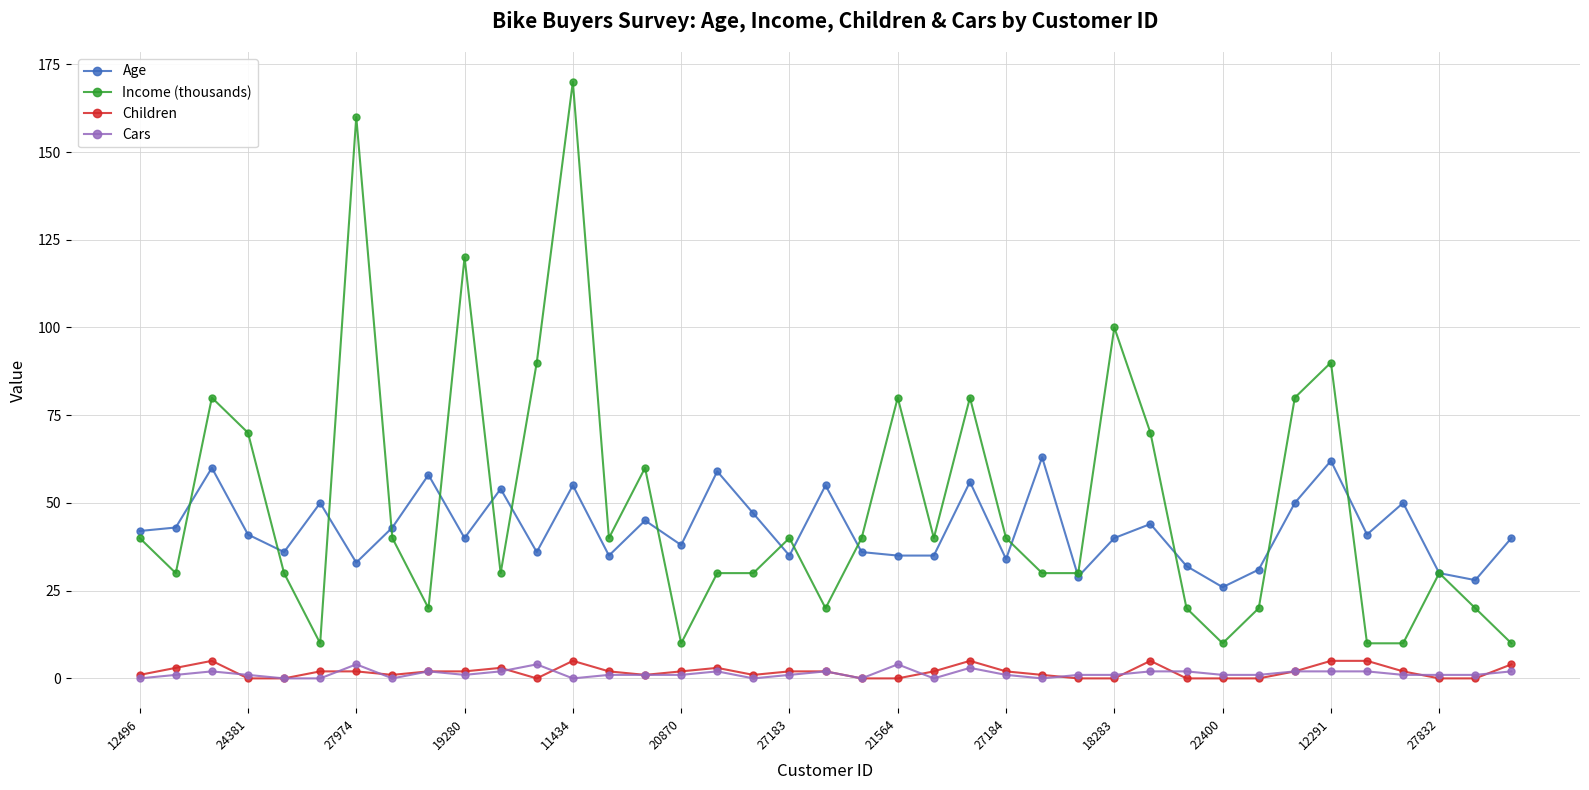

What is the minimum value for Income (thousands)?

10